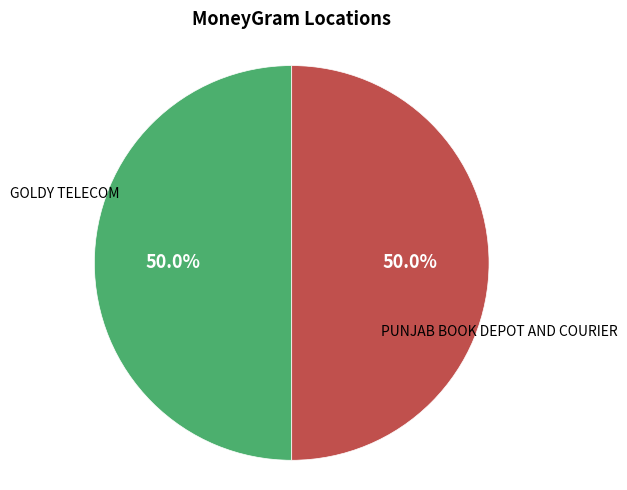

Count the number of slices in the pie.

2